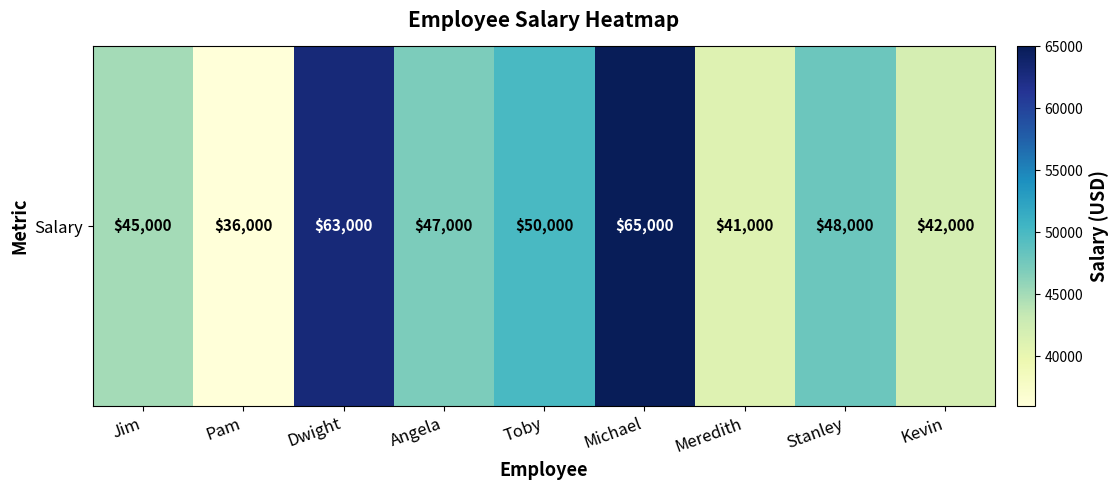

What is the change in value from Pam to Michael?

+29000